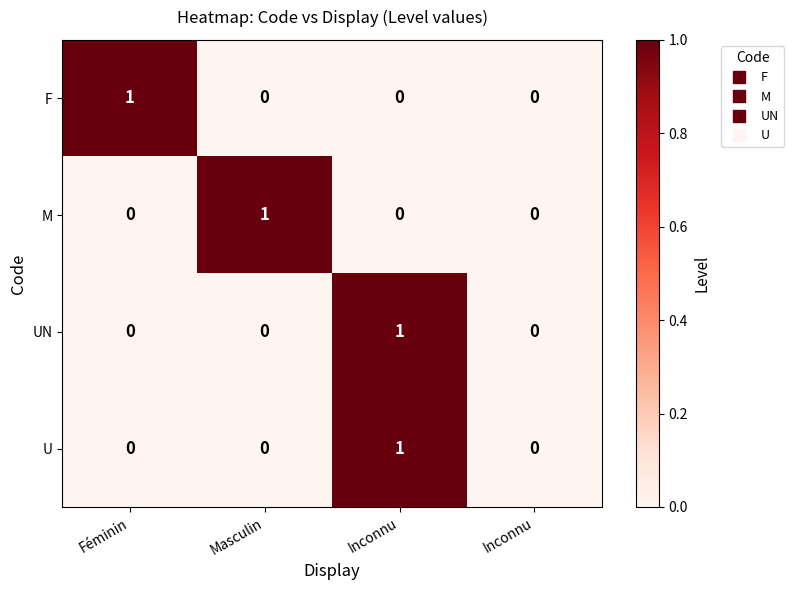

Reading left to right, transcribe all the data shown in this chart.

F: Féminin=1	Masculin=0	Inconnu=0	Inconnu=0
M: Féminin=0	Masculin=1	Inconnu=0	Inconnu=0
UN: Féminin=0	Masculin=0	Inconnu=1	Inconnu=0
U: Féminin=0	Masculin=0	Inconnu=1	Inconnu=0